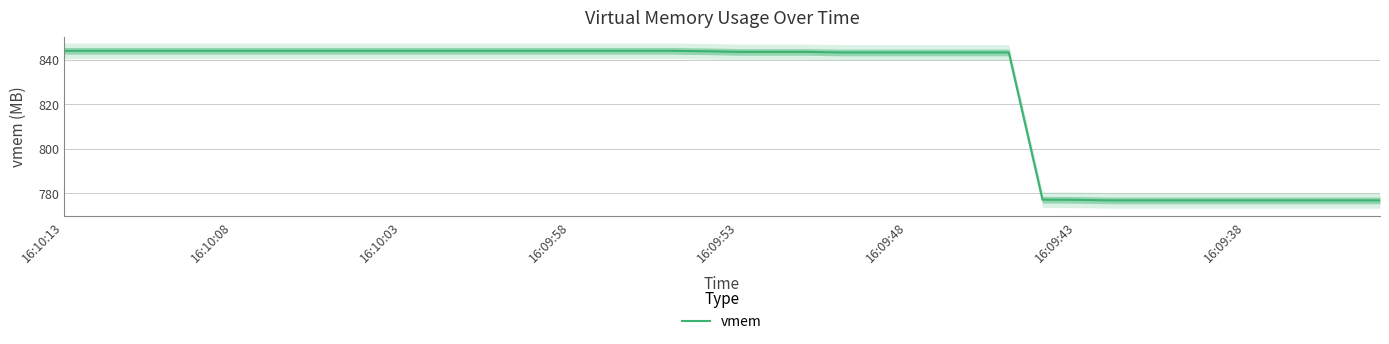

What is the ratio of the value at 16:10:03 to the value at 39?

1.1